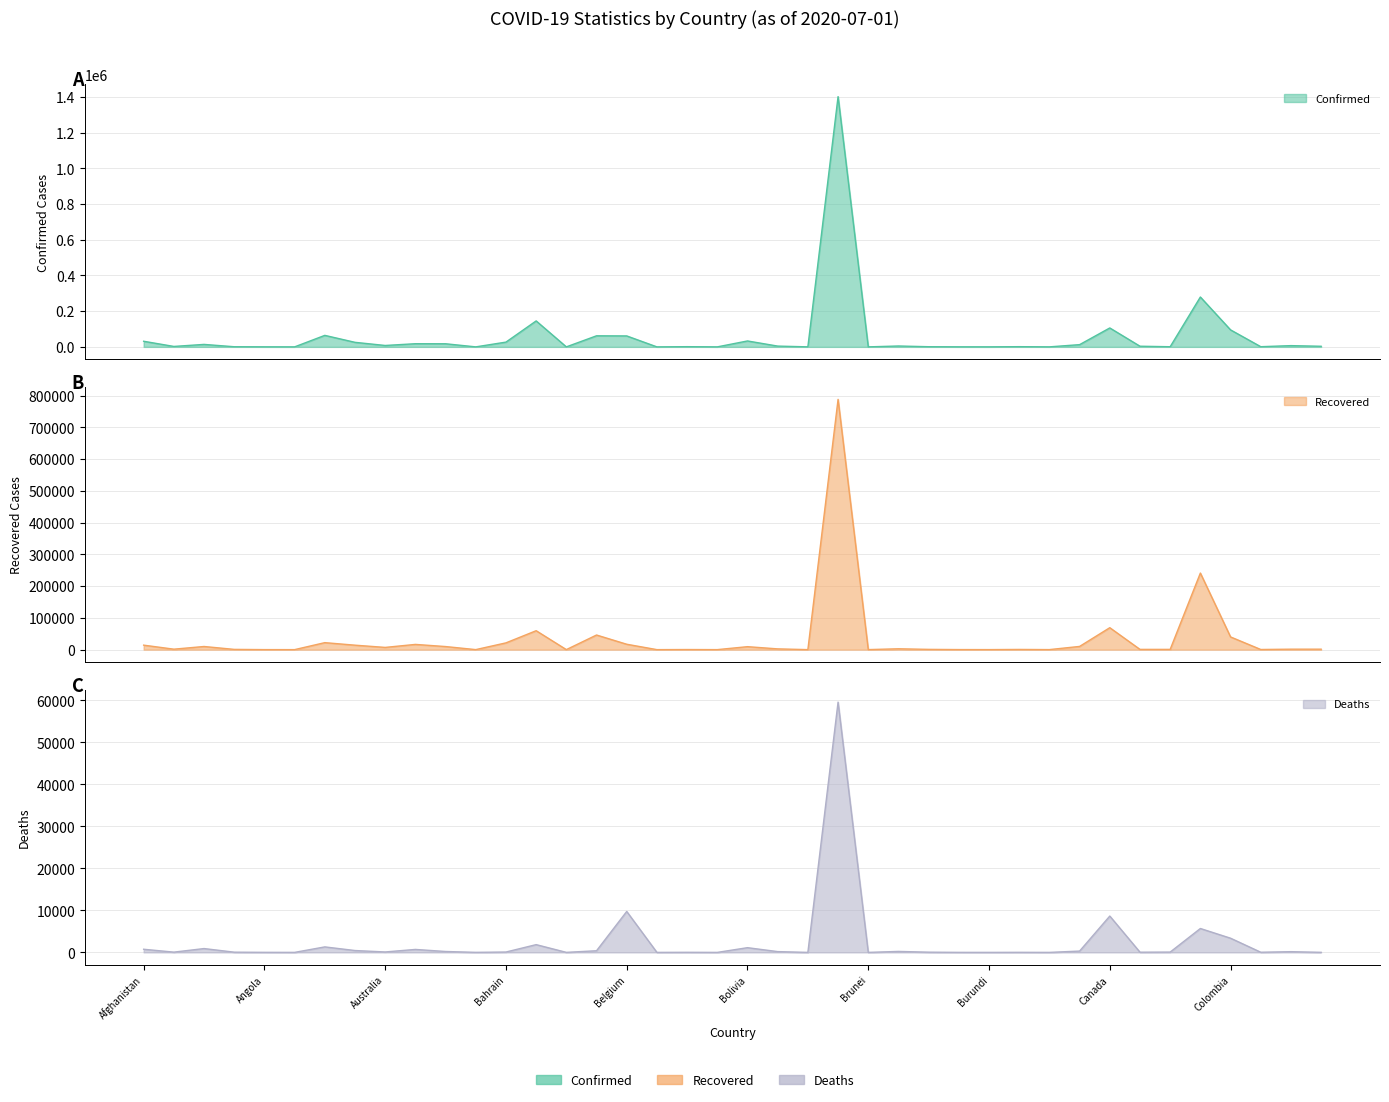

Where is Confirmed nearest to the value 701032?

Chile